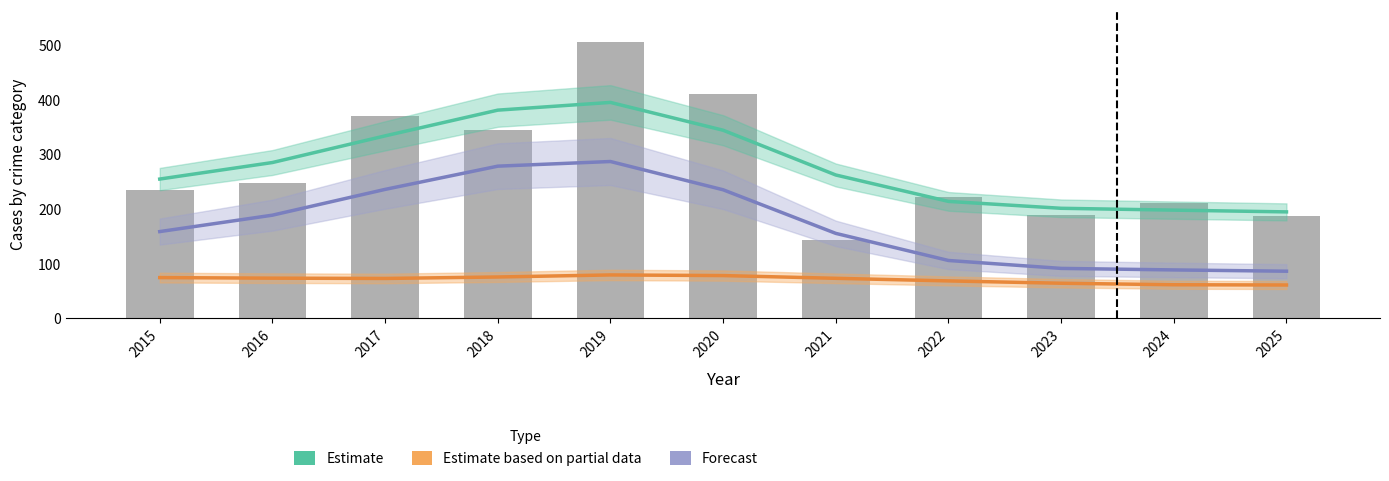

Reading left to right, extract all data points from this chart.

Estimate (Total trend): 254.4	284.6	333.3	380.3	394.4	343.6	261.8	213.6	201.0	197.6	194.4
Estimate based on partial data (Robbery trend): 74.4	73.3	72.8	75.5	79.2	78.1	73.1	68.3	64.1	61.3	60.9
Forecast (Theft trend): 158.4	188.4	235.5	278.0	286.4	234.8	155.2	105.6	91.2	88.4	86.1
Total: 235.0	248.0	370.0	344.0	504.0	409.0	143.0	221.0	189.0	210.0	186.0